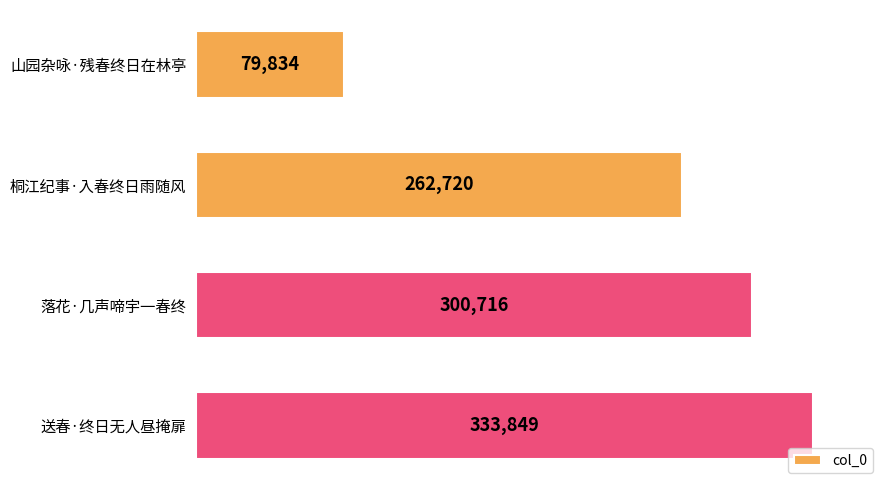

Approximately how many times larger is the value at 落花·几声啼宇一春终 compared to 山园杂咏·残春终日在林亭?

3.8